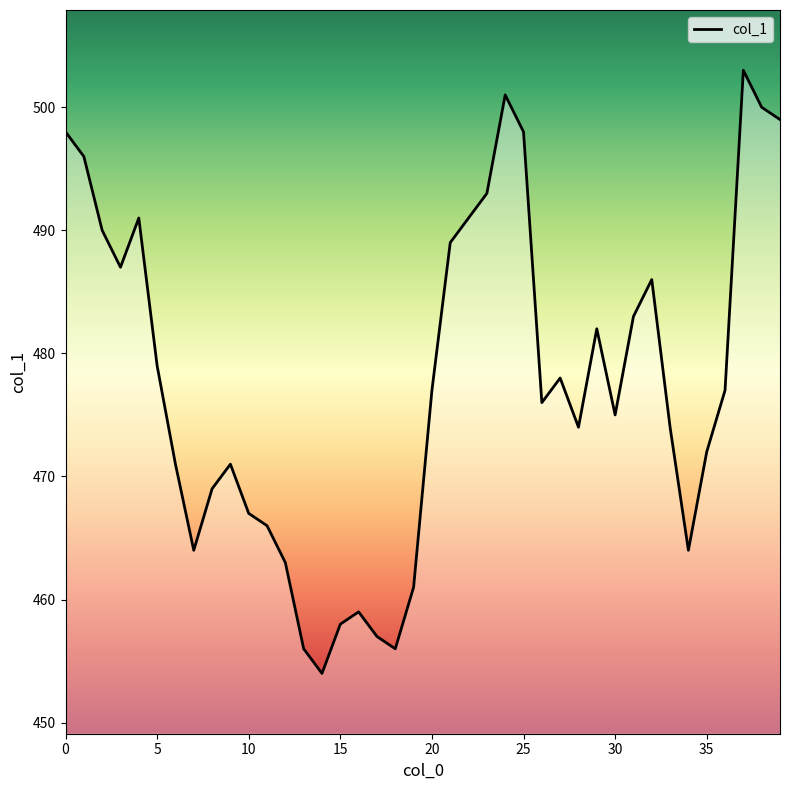

True or false: there are more than 0 points higher than both neighbors.

True